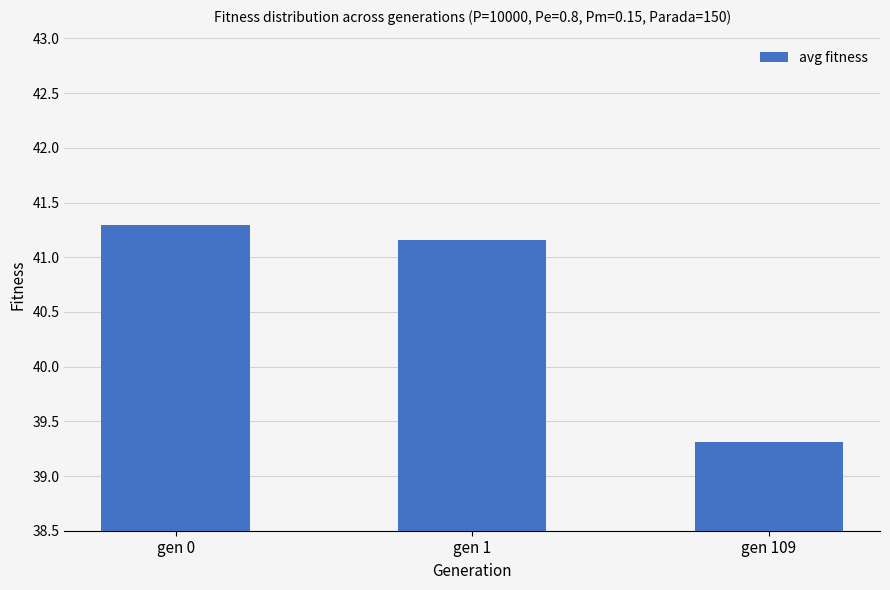

What is the difference between the values at gen 1 and gen 0?

0.1